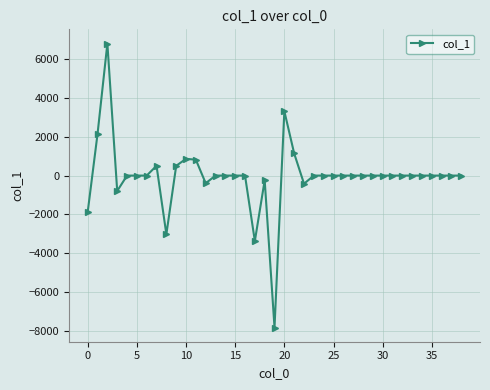

What is the minimum value shown in the chart?

-7829.0